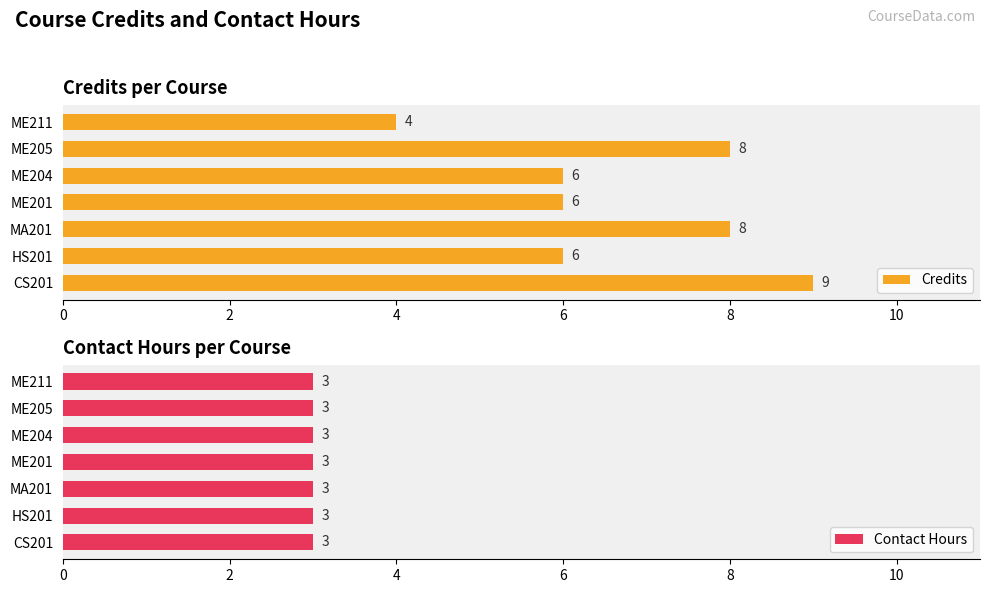

What are all the series names shown in the legend?

Credits, Contact Hours